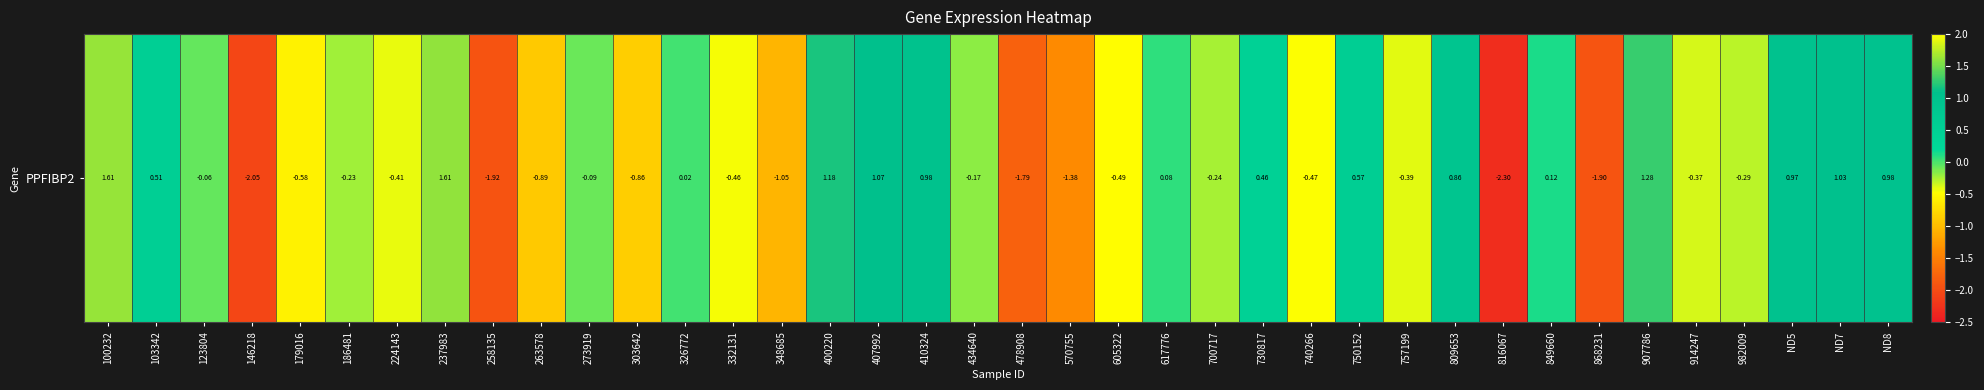

How many data points does each series have?

38